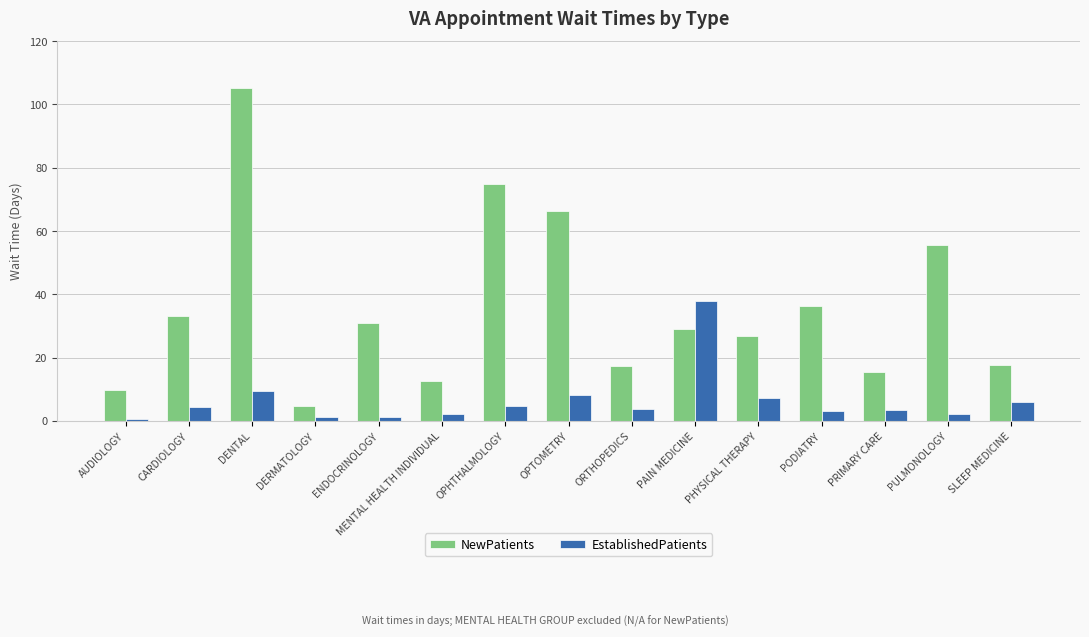

True or false: NewPatients has a value of 12.5 at MENTAL HEALTH INDIVIDUAL.

True